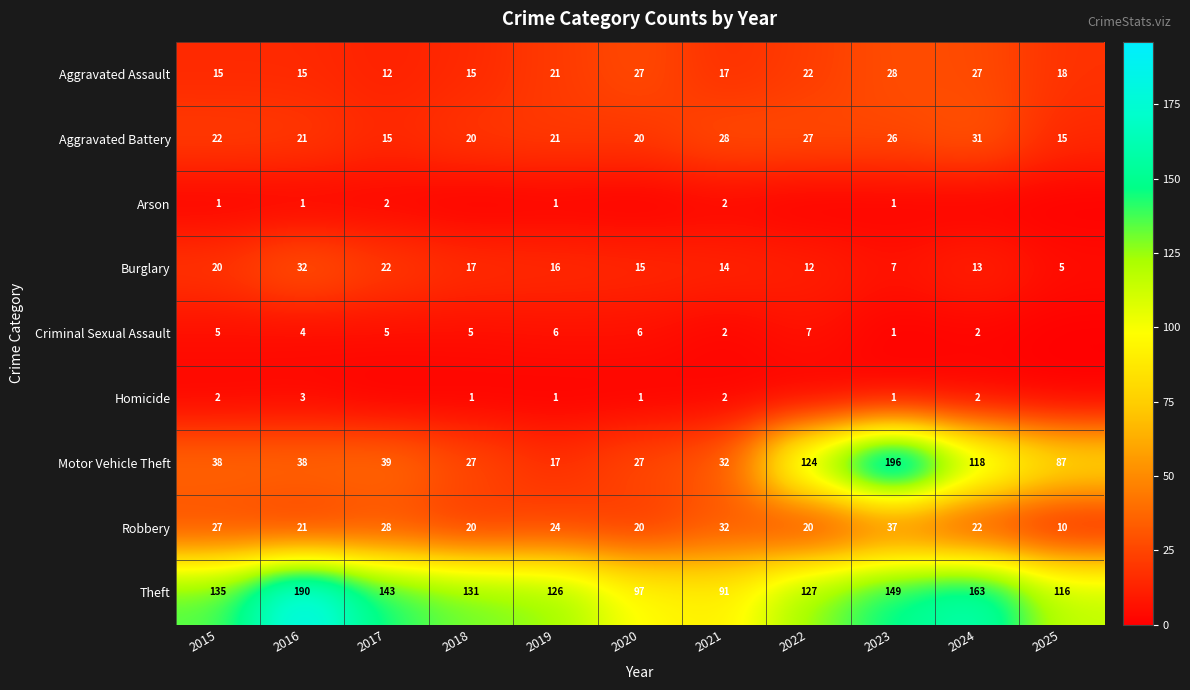

At how many categories does at least one series exceed 53?

11